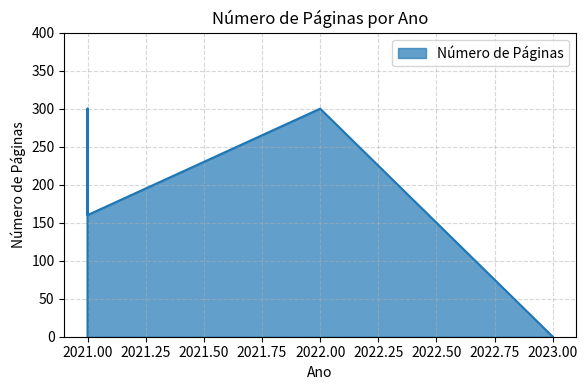

Between 2022 and 2021, which is larger?

2022